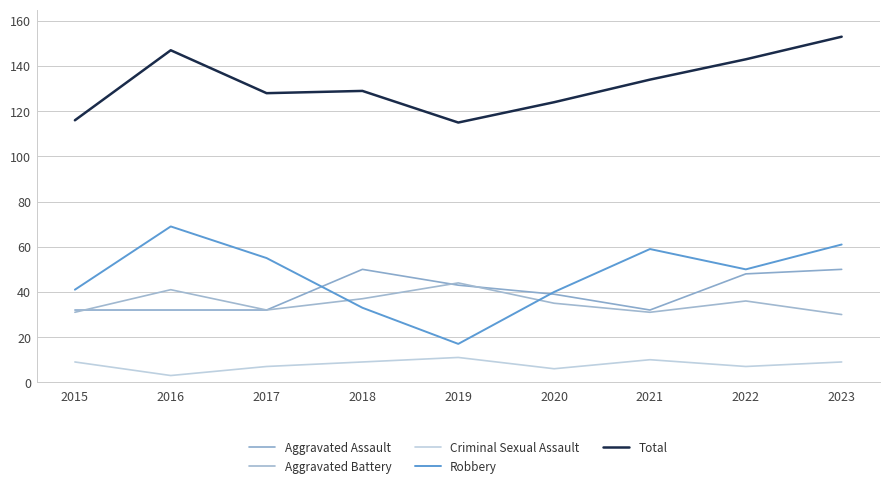

What is the sum of the Total values at 2018 and 2021?

263